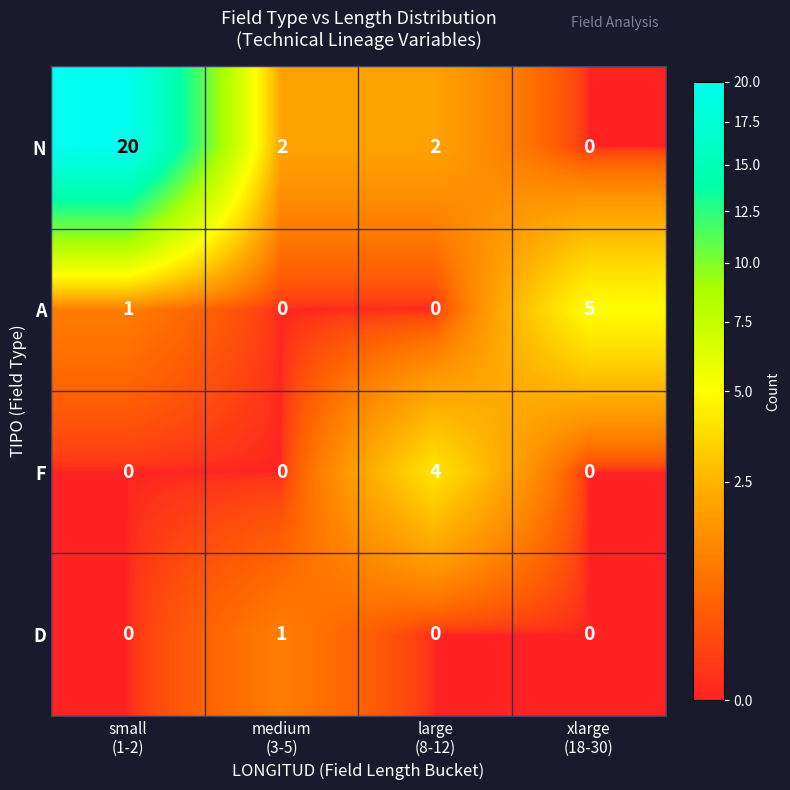

What is the total value across all series at xlarge
(18-30)?

5